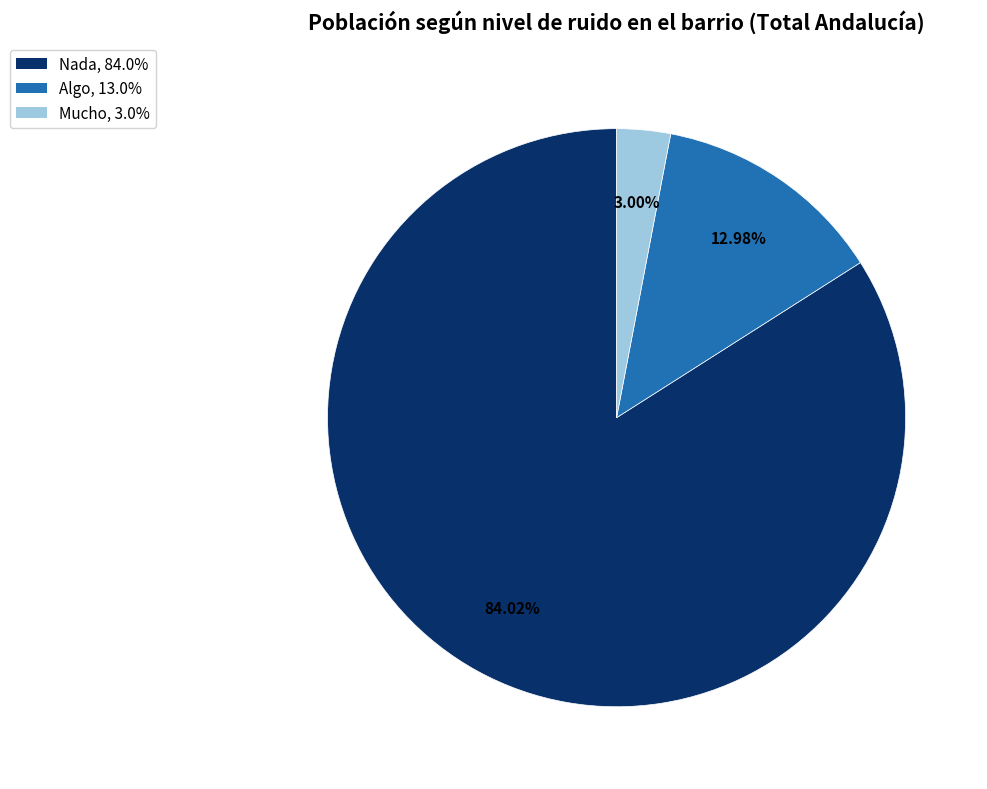

To the nearest percent, what portion does Nada represent?

84%